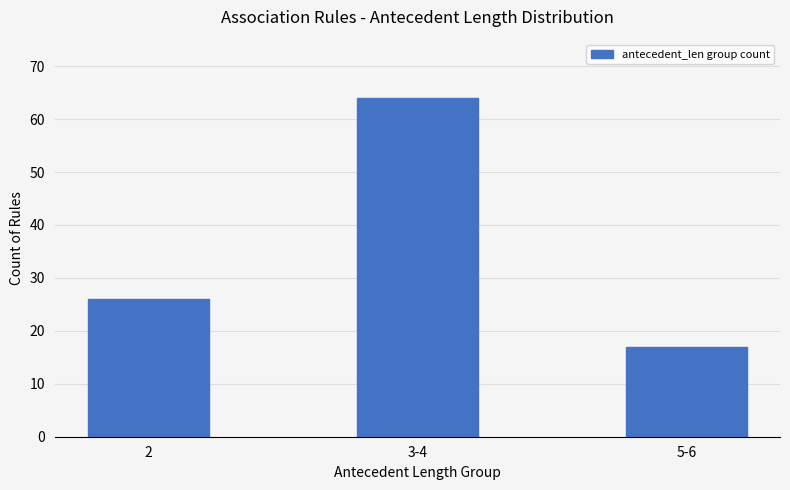

What is the greatest value displayed?

64